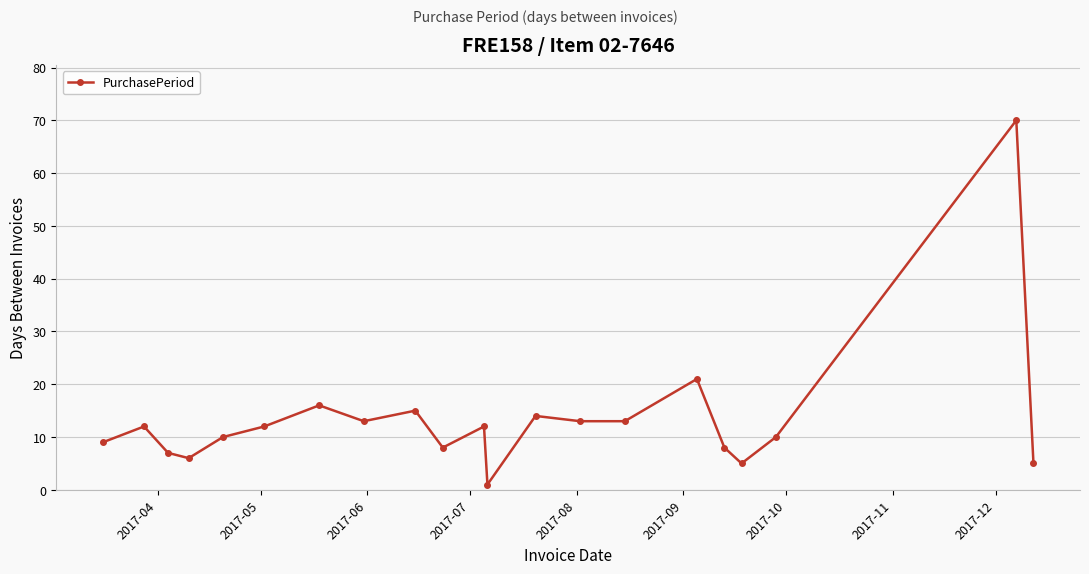

What is the average value?

13